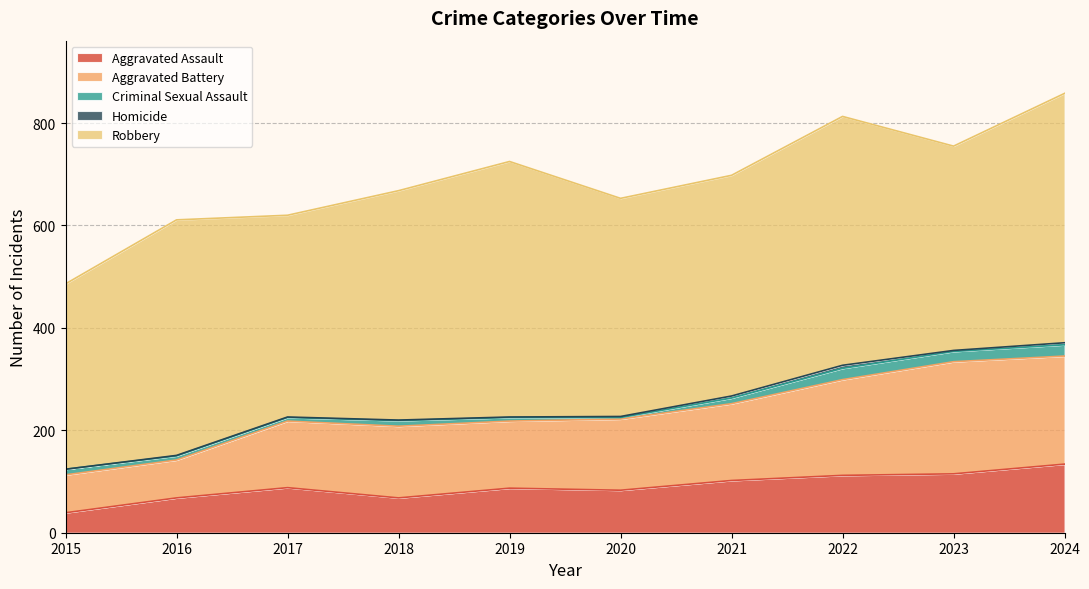

Which category has the highest value in the Aggravated Battery series?

2023